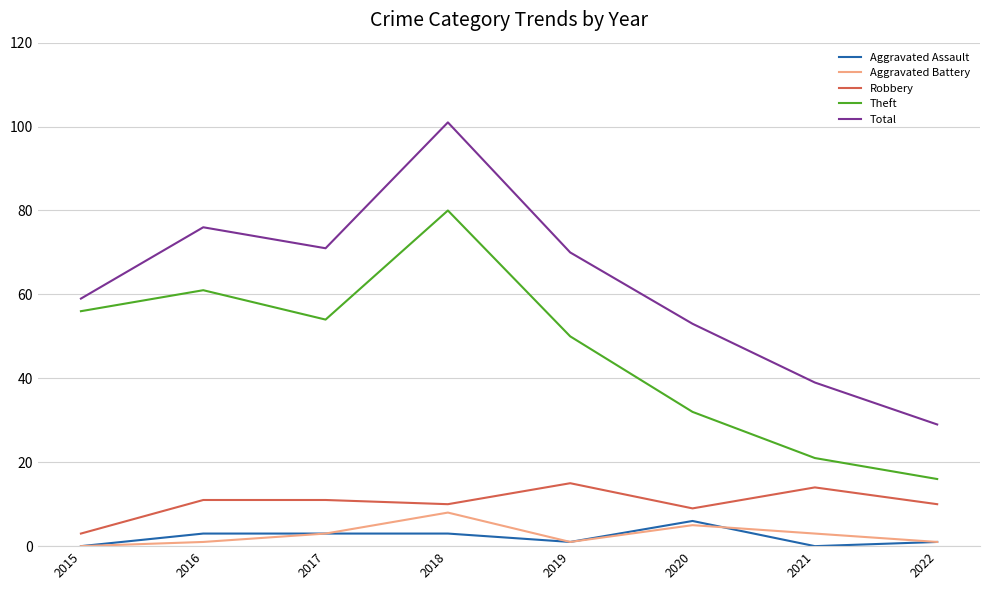

At which label does Total first exceed 70?

2016